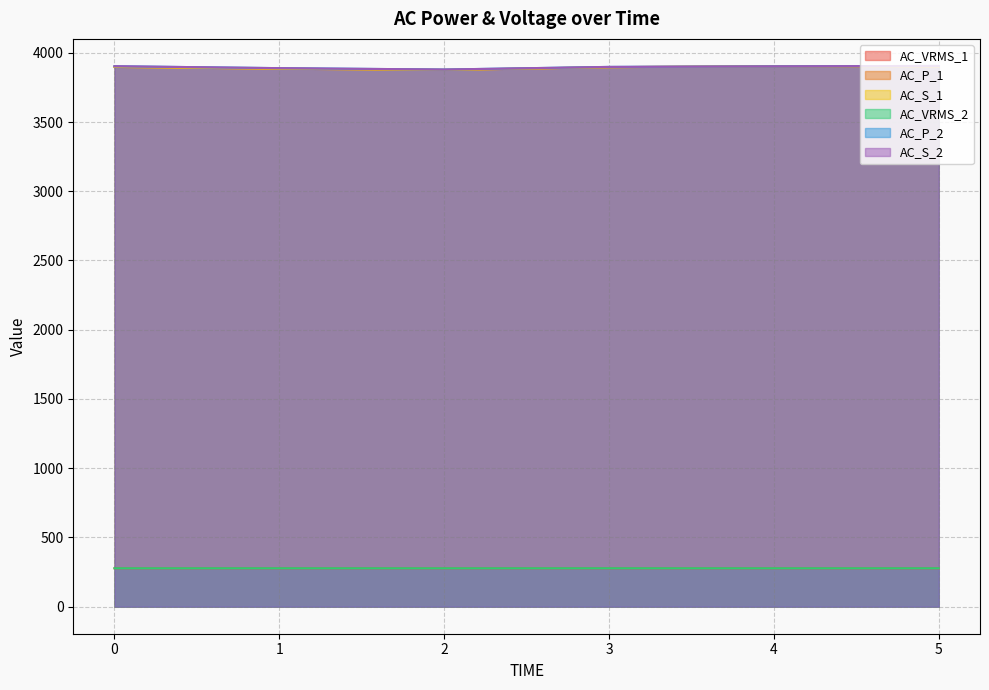

What is the difference between the AC_S_2 values at 1 and 3?

9.0